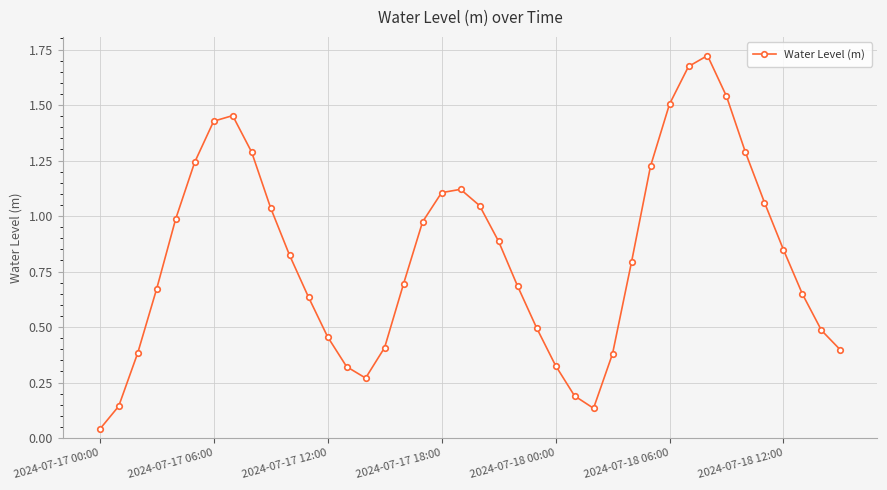

How many interior local peaks (higher than both neighbors) does the data have?

3